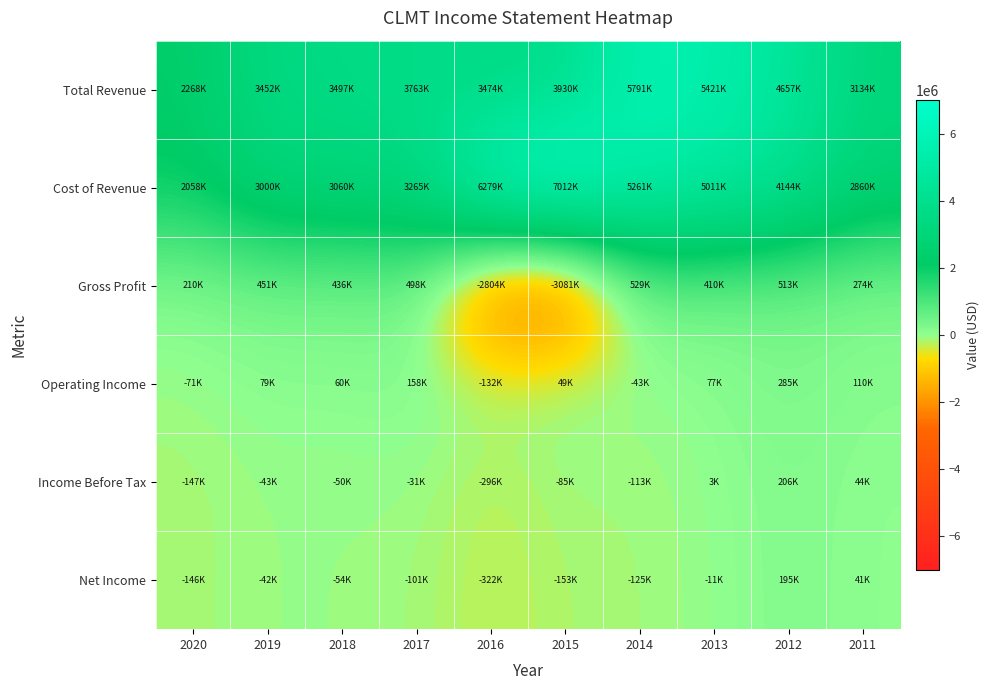

Which series has the widest spread of values?

Cost of Revenue